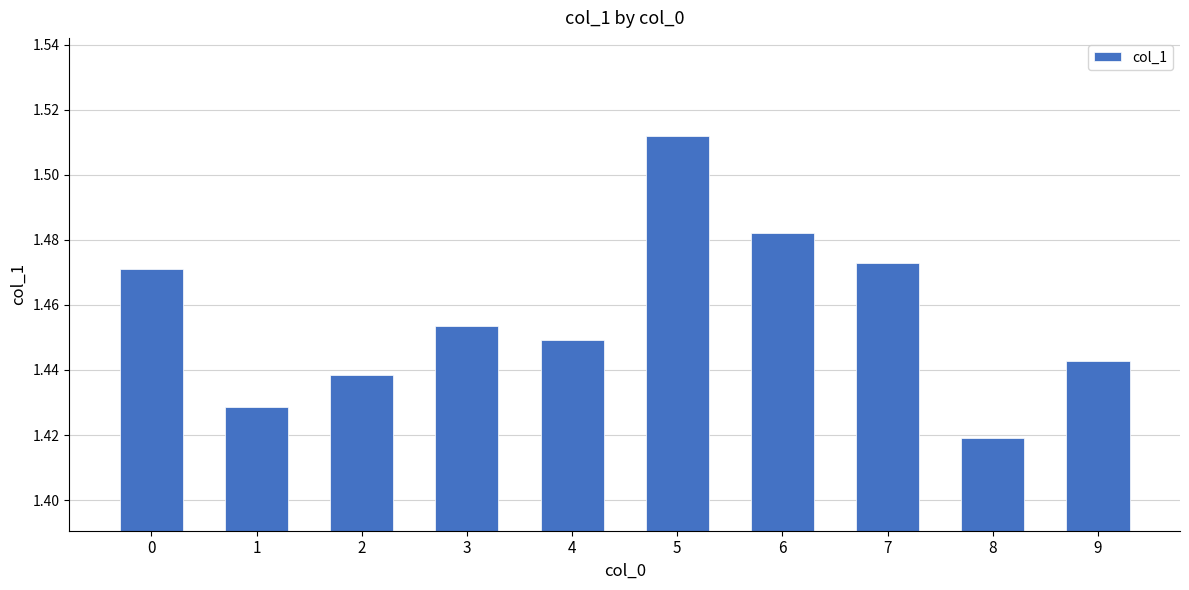

Which category has the lowest value across all series?

8